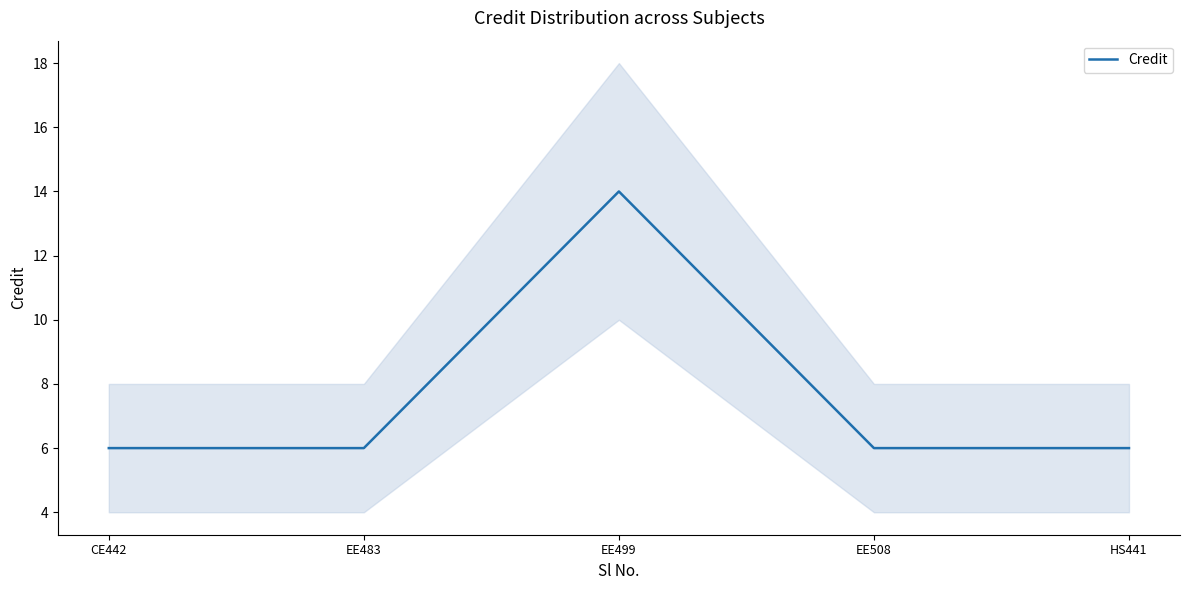

What is the label of the 3rd point from the right?

EE499